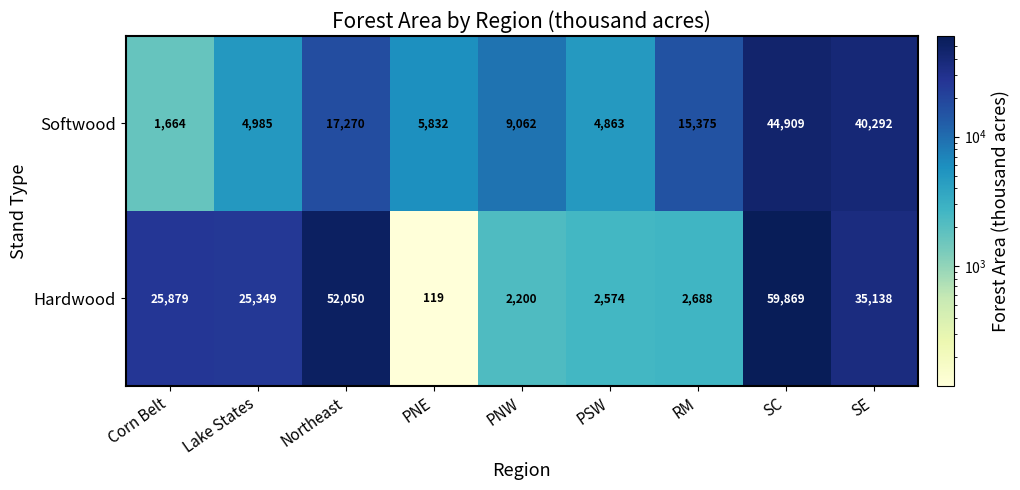

Which series has the largest total across all categories?

Hardwood